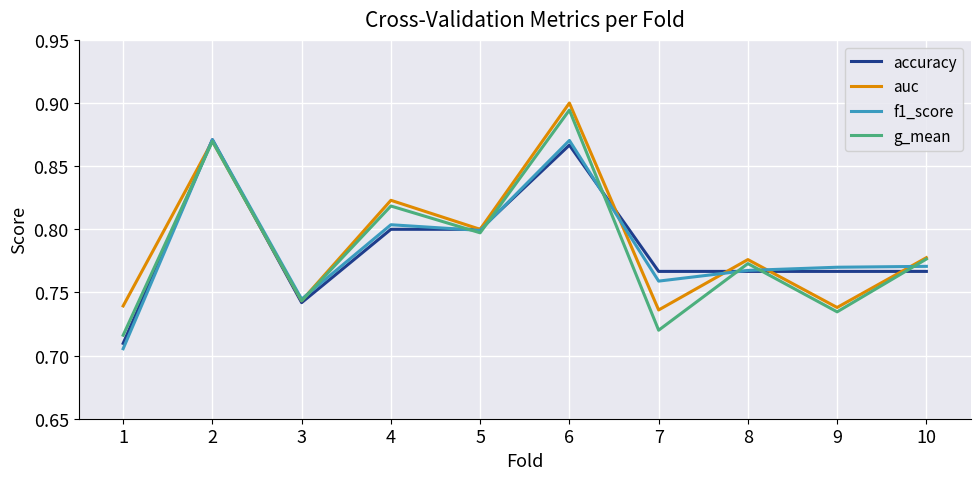

Is it true that accuracy equals 0.2 at 7?

False